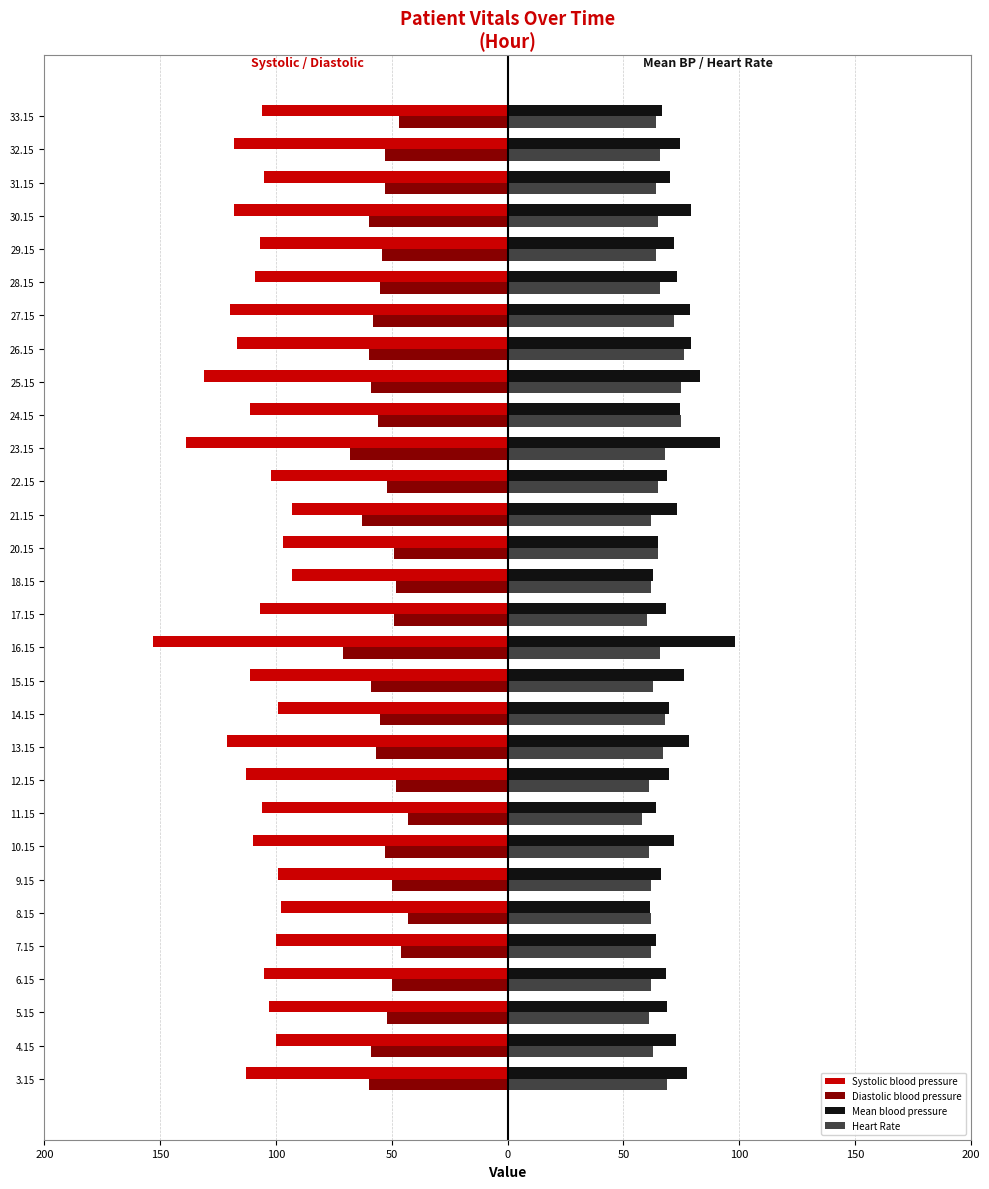

How many bars are there in total?

120